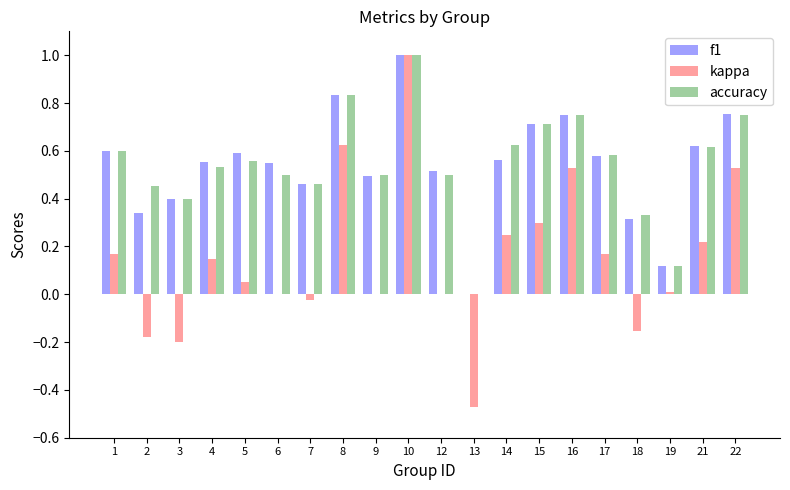

Between 5 and 14, which series saw the biggest shift?

kappa